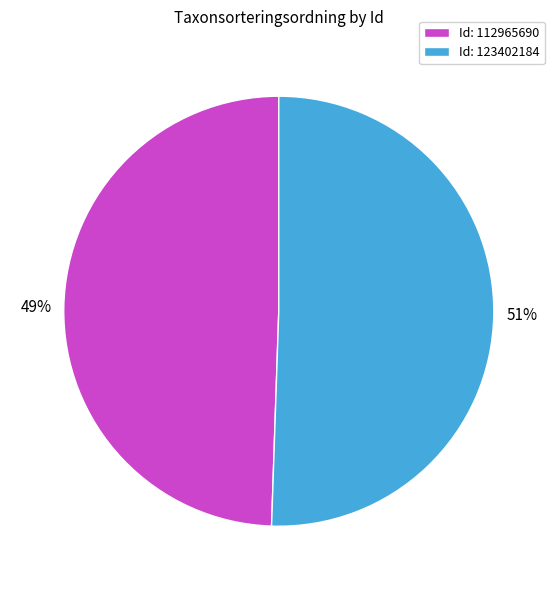

True or false: Id: 123402184 accounts for 51% of the total.

True